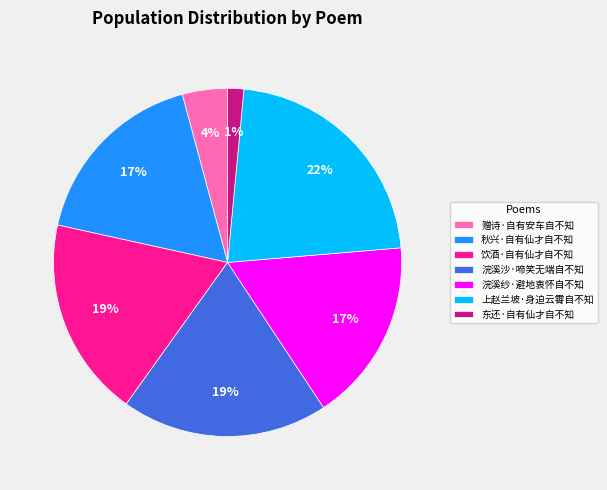

What is the smallest slice in the pie chart?

东还·自有仙才自不知